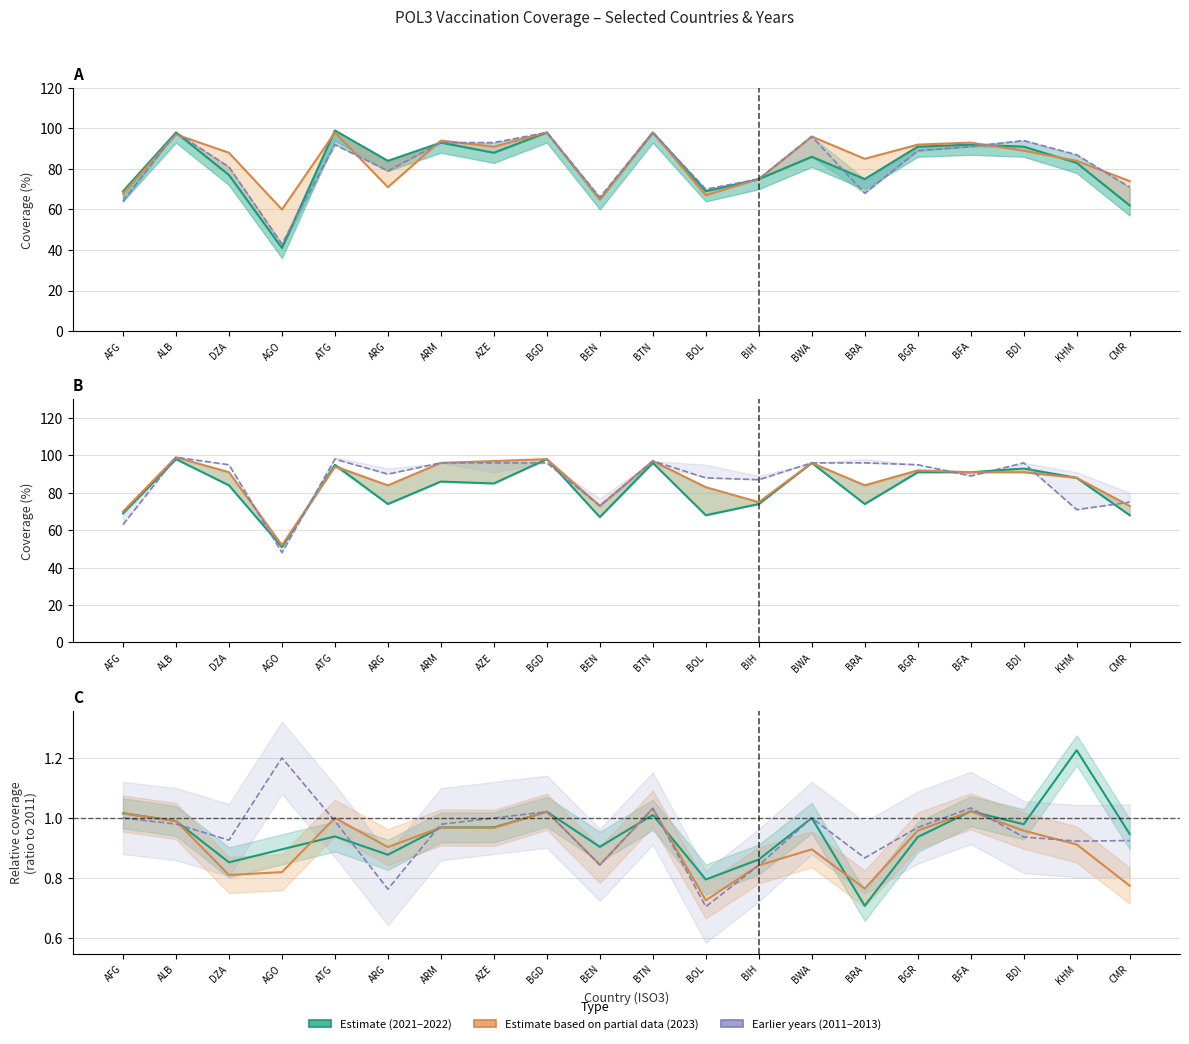

How many interior local valleys does the 2021/2013 ratio series have?

6